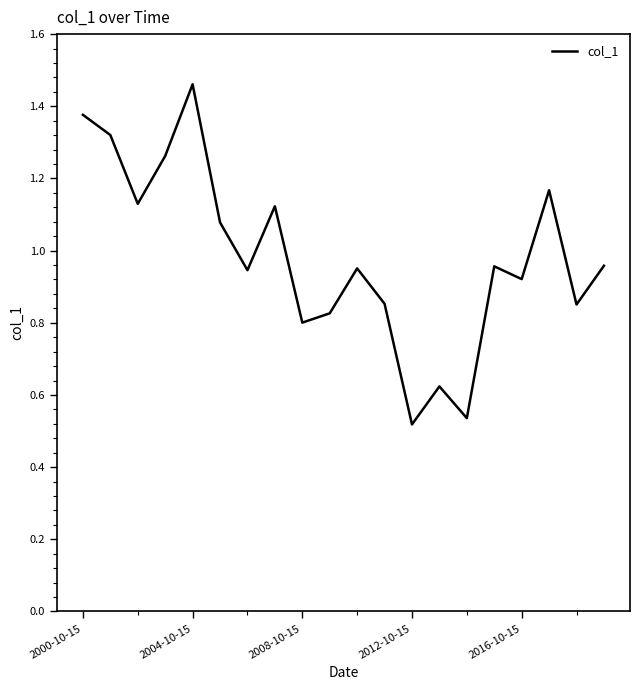

Which category has the highest value across all series?

2004-10-15